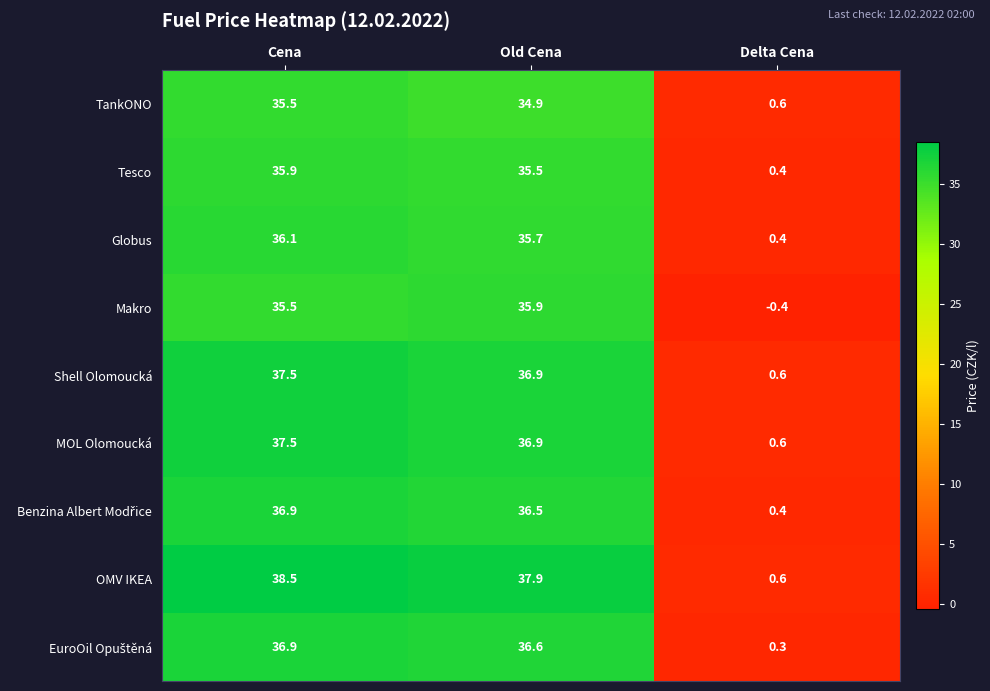

Which series has the widest spread of values?

OMV IKEA